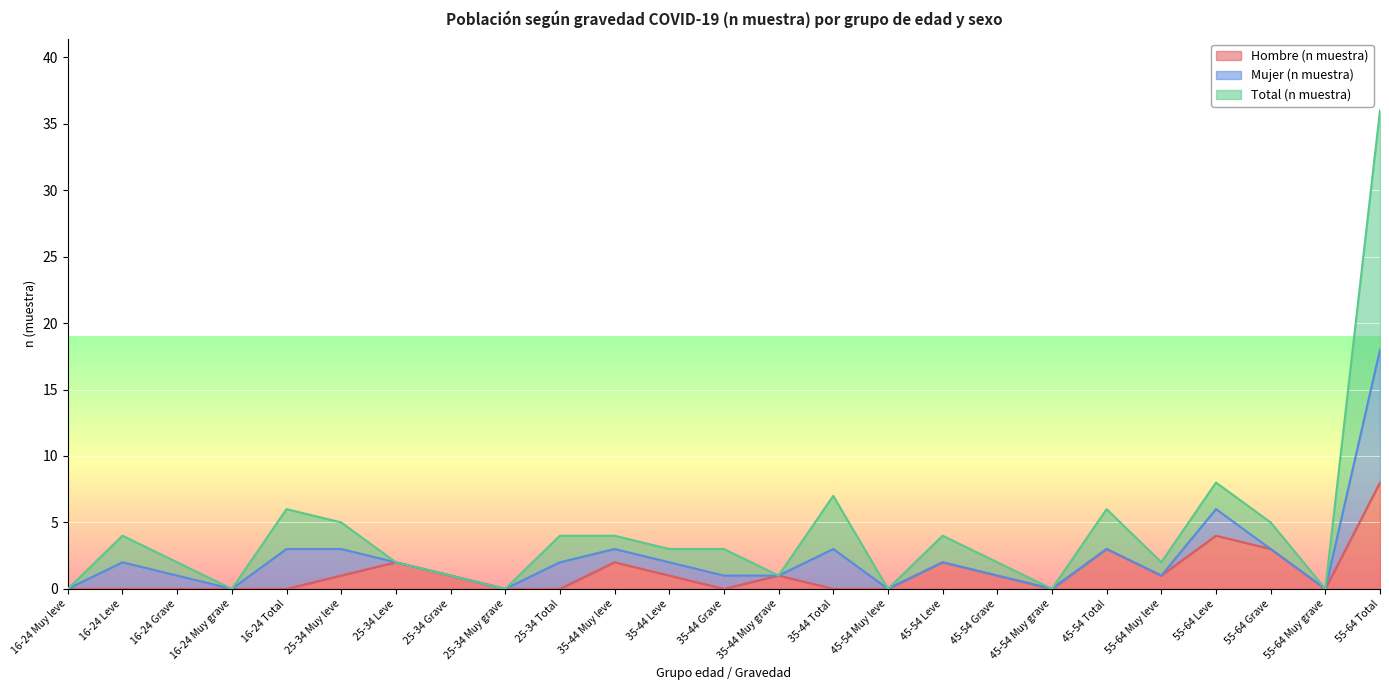

Where does the Hombre (n muestra) series first go above 1?

25-34 Leve